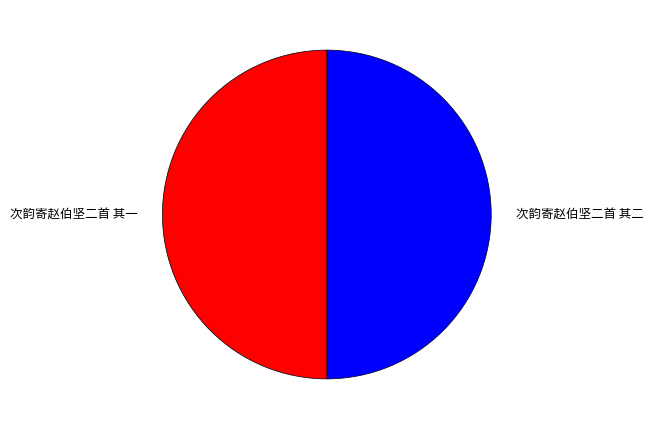

Is it true that 次韵寄赵伯坚二首 其二 is 50% of the pie?

True